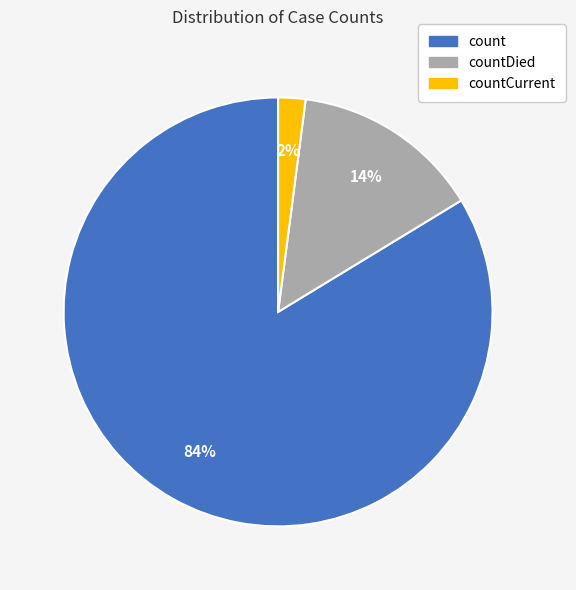

How many slices are in this pie chart?

3